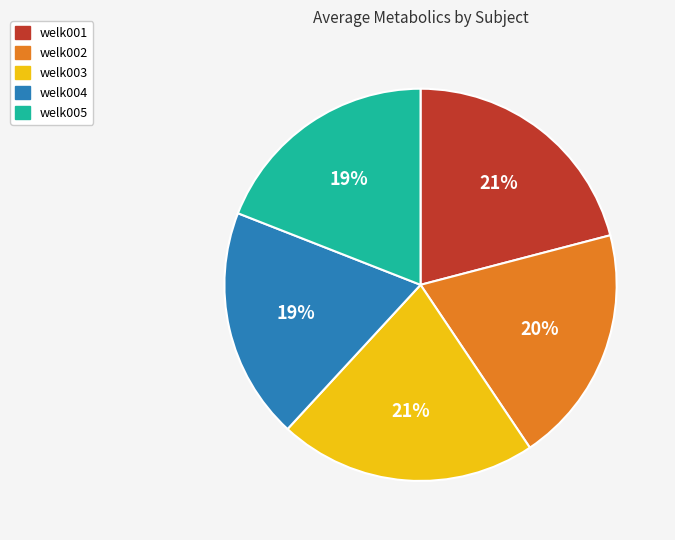

Is the sum of welk001 and welk002 greater than half?

No